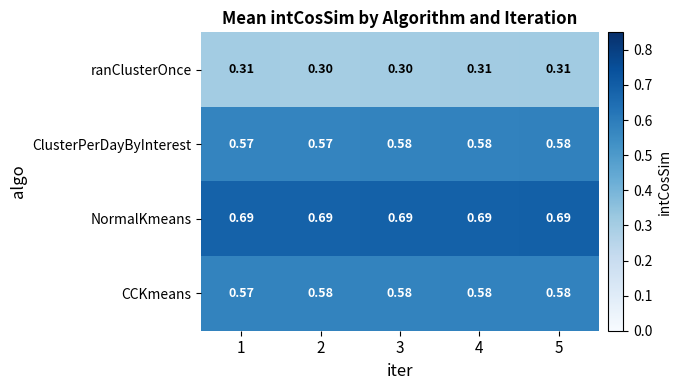

Which series has the largest total across all categories?

NormalKmeans